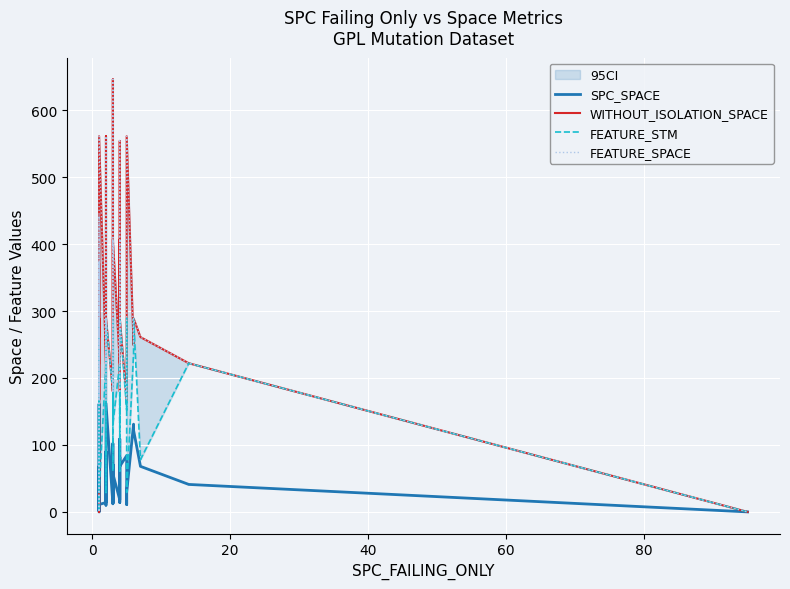

At how many categories does at least one series exceed 625?

1